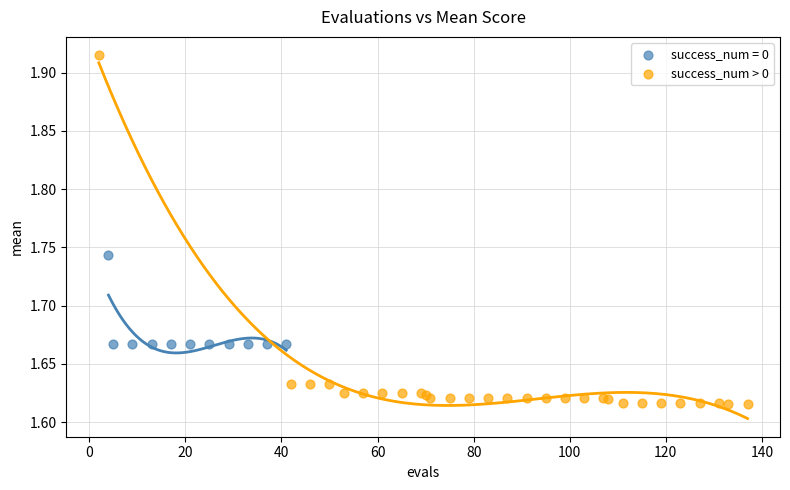

Which series reaches the minimum Y coordinate?

success_num > 0